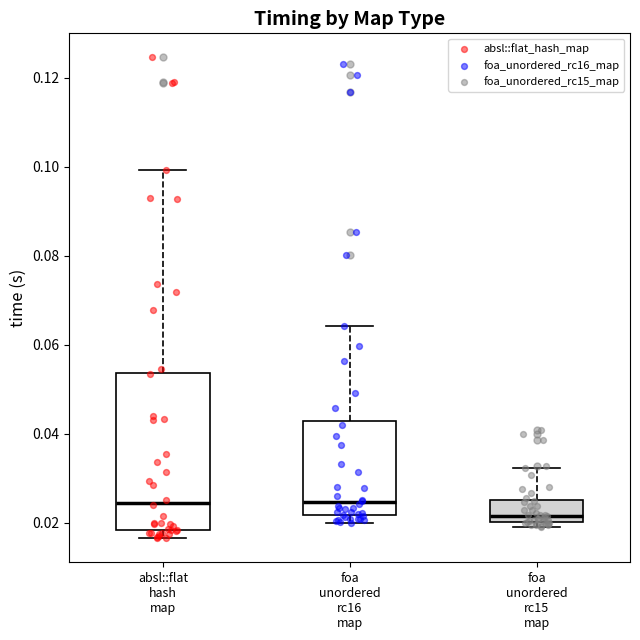

Reading left to right, transcribe this box plot: for each box, give where its median line is, the range the box spans, and where its two whiskers end, as read against the y-axis. The values are not printed on the chart, so give them approximately, as read against the axis.

absl::flat hash map: median 0.024, box 0.018 to 0.054, whiskers 0.016 to 0.100
foa unordered rc16 map: median 0.024, box 0.022 to 0.042, whiskers 0.020 to 0.064
foa unordered rc15 map: median 0.022, box 0.020 to 0.026, whiskers 0.020 (just below the box's lower edge) to 0.032